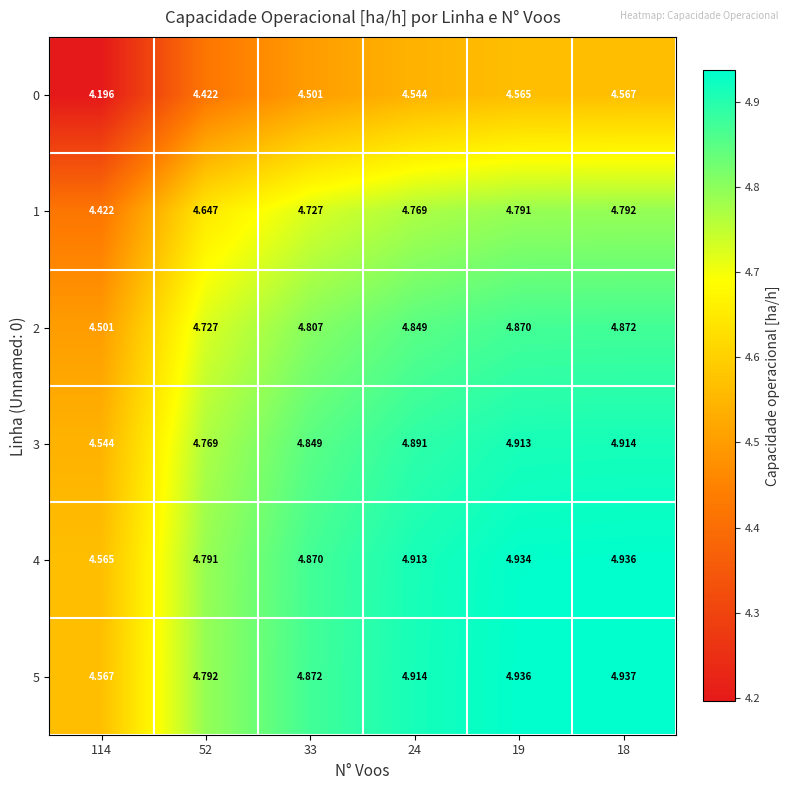

Is the value of 0 at 24 greater than the value of 5 at 52?

No